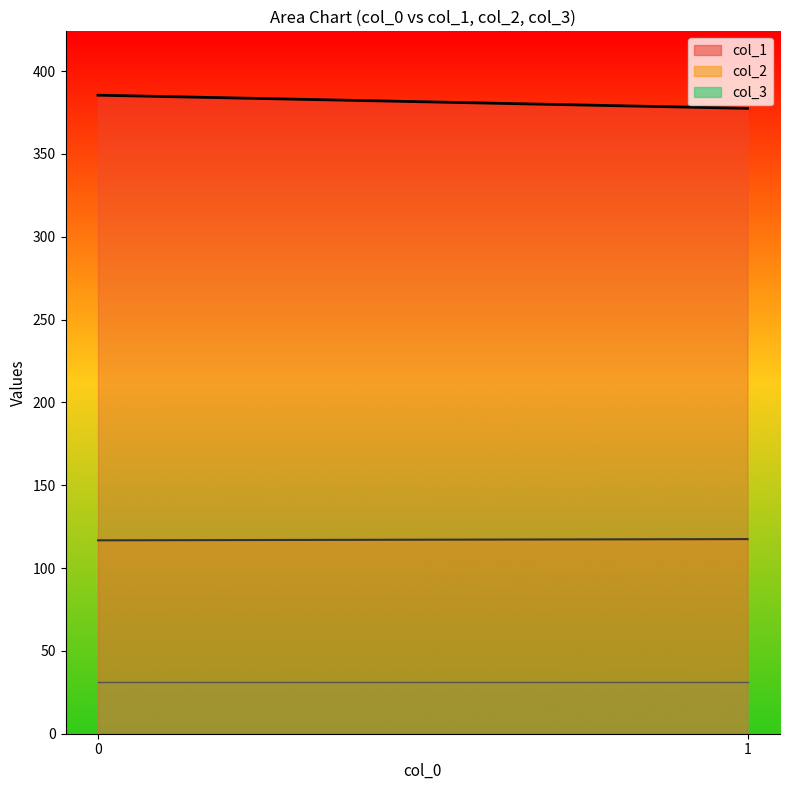

List the series in order of their peak value, lowest first.

col_3, col_2, col_1